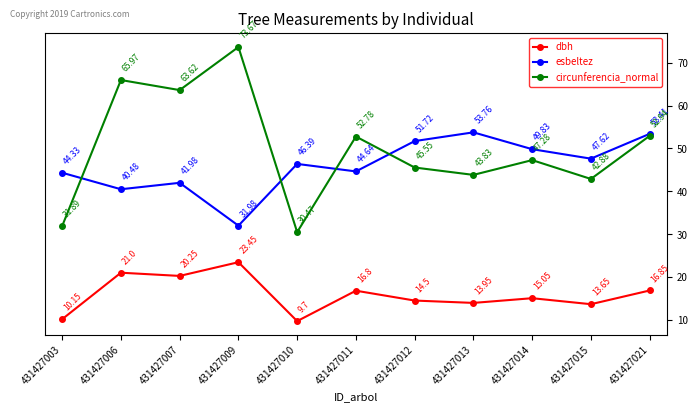

Is it true that circunferencia_normal equals 42.9 at 431427015?

True